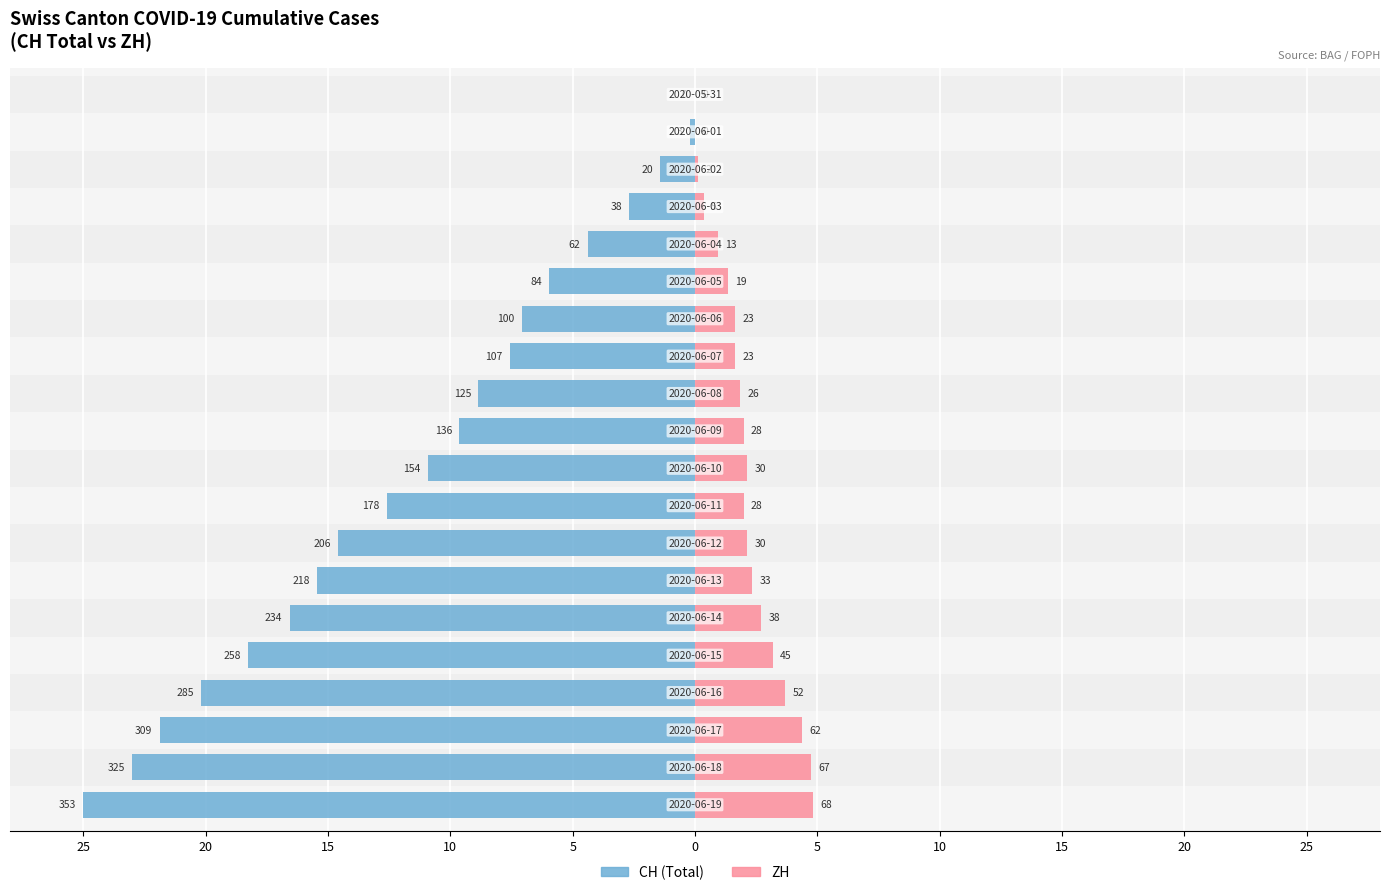

How many bars are there in total?

40